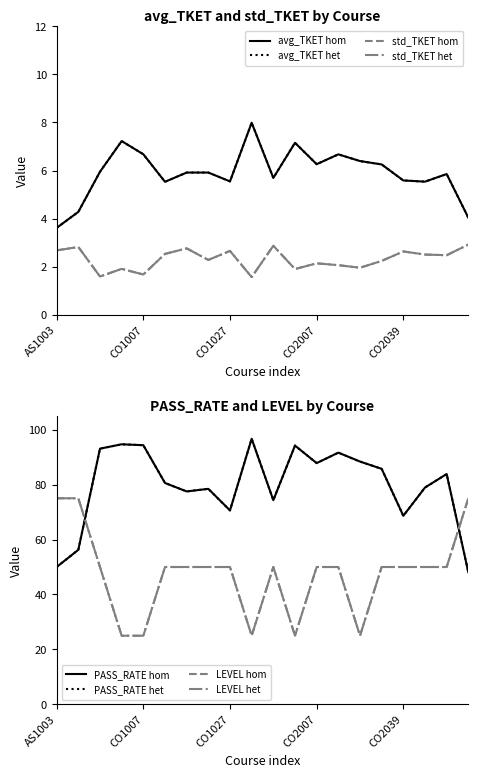

True or false: LEVEL and avg_TKET cross at least once.

False